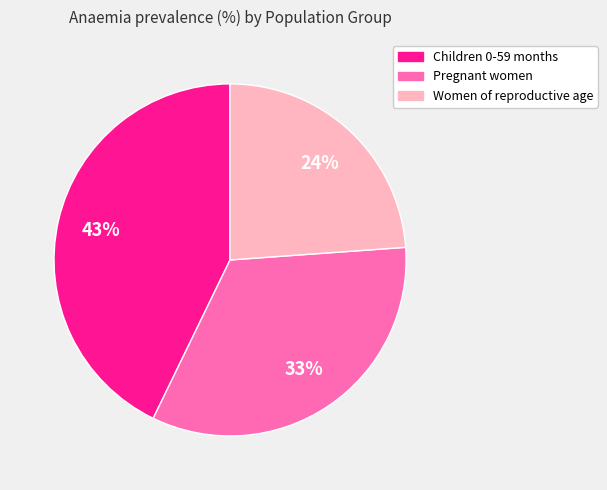

How many slices are in this pie chart?

3